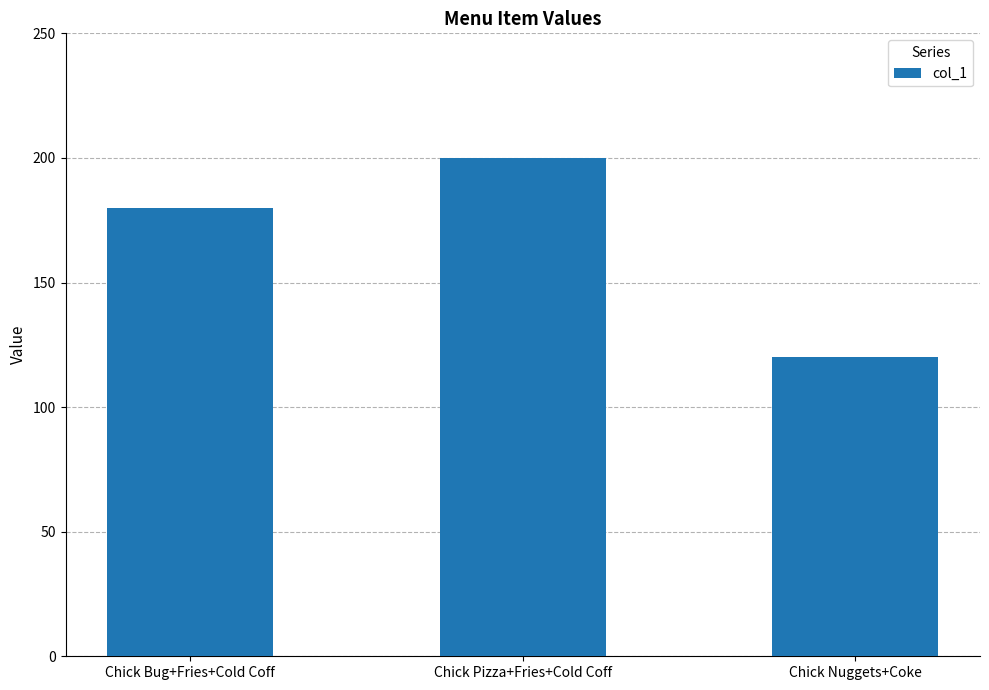

Reading right to left, list all the values displayed in this chart.

Chick Nuggets+Coke=120	Chick Pizza+Fries+Cold Coff=200	Chick Bug+Fries+Cold Coff=180